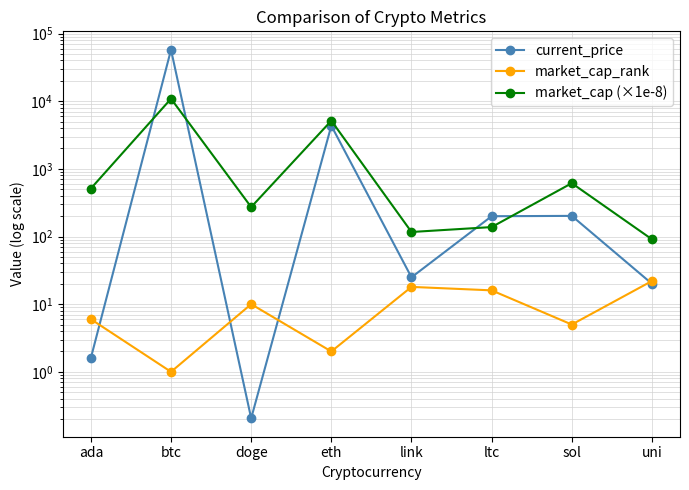

Which has a higher value, uni or sol?

sol